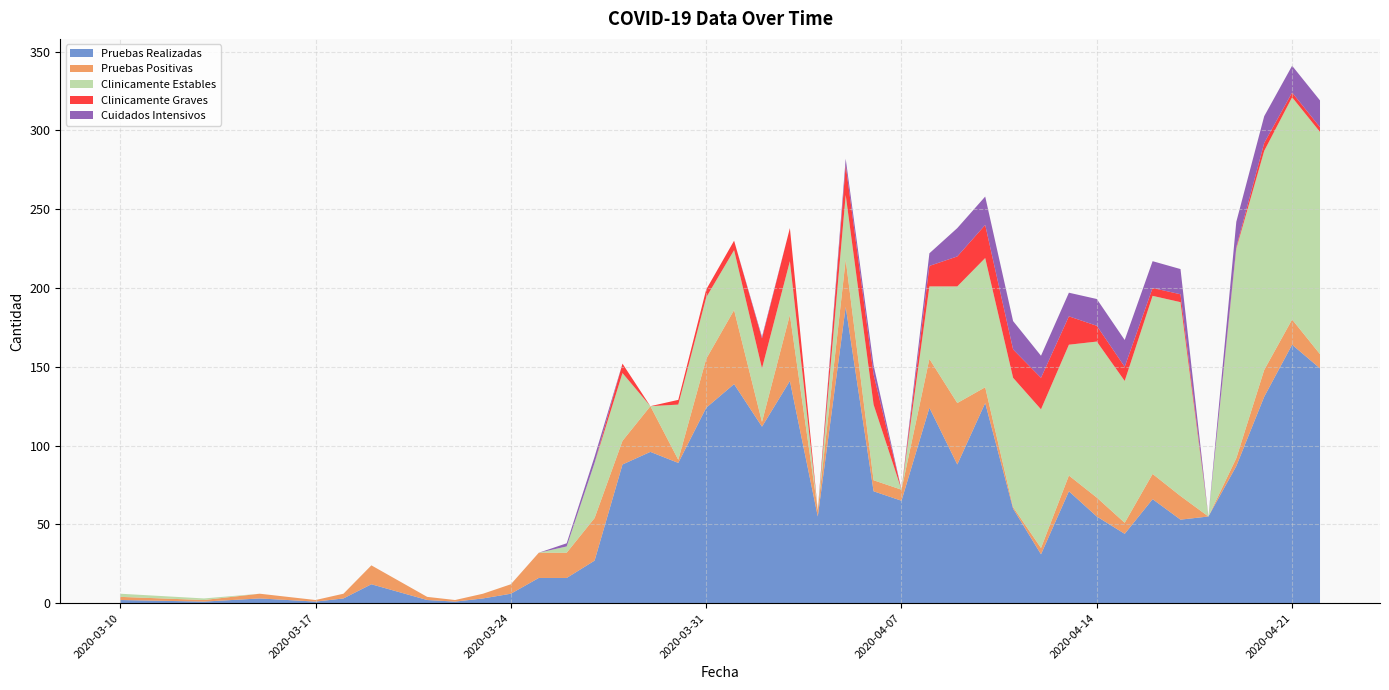

Reading left to right, extract all data points from this chart.

Pruebas Realizadas: 2	1	3	2	1	3	12	2	1	3	6	16	16	27	88	96	89	124	139	112	141	55	188	71	65	124	88	127	60	31	71	55	44	66	53	55	87	131	164	149
Pruebas Positivas: 2	1	3	2	1	3	12	2	1	3	6	16	16	27	15	29	2	31	47	3	42	4	30	7	7	31	39	10	1	4	10	12	7	16	15	0	5	17	16	9
Clinicamente Estables: 2	1	0	0	0	0	0	0	0	0	0	0	4	35	43	0	35	39	38	34	34	0	41	48	0	46	74	82	82	88	83	99	90	113	123	0	133	139	141	141
Clinicamente Graves: 0	0	0	0	0	0	0	0	0	0	0	0	0	0	6	0	3	5	6	19	21	0	19	19	0	13	19	21	18	20	18	10	9	5	5	0	1	5	3	3
Cuidados Intensivos: 0	0	0	0	0	0	0	0	0	0	0	0	2	4	0	0	0	0	0	1	0	0	4	6	0	8	18	18	18	14	15	17	17	17	16	0	16	17	17	17